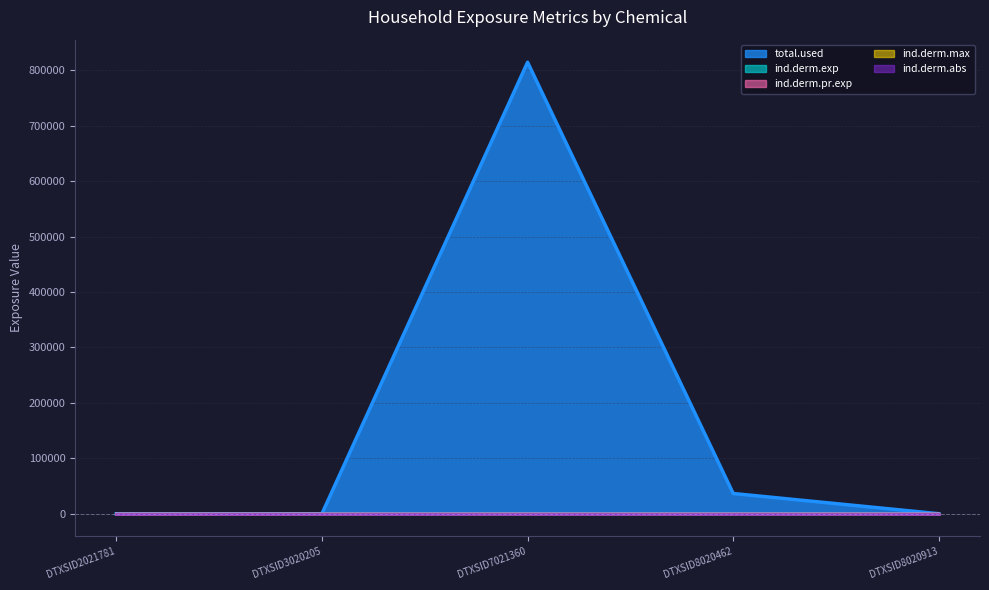

Count the ind.derm.pr.exp values in the range 0 to 1.

5